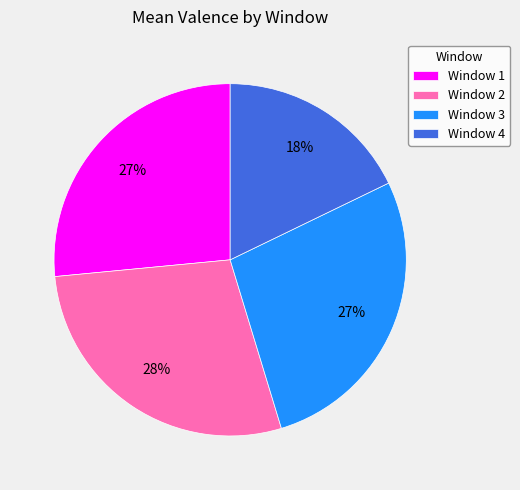

What percentage is the Window 2 slice, to the nearest percent?

28%